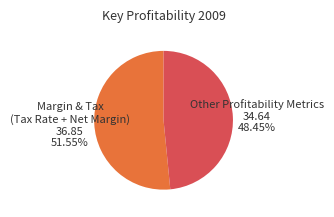

Is the sum of Margin & Tax (Tax Rate + Net Margin) and Other Profitability Metrics greater than half?

Yes